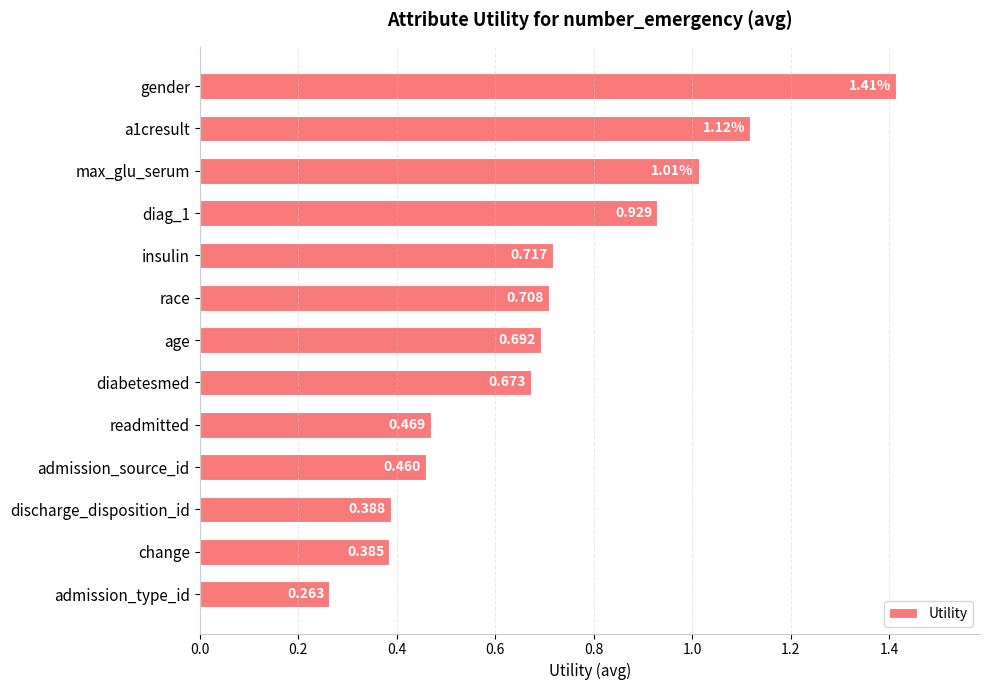

Between discharge_disposition_id and gender, which is larger?

gender